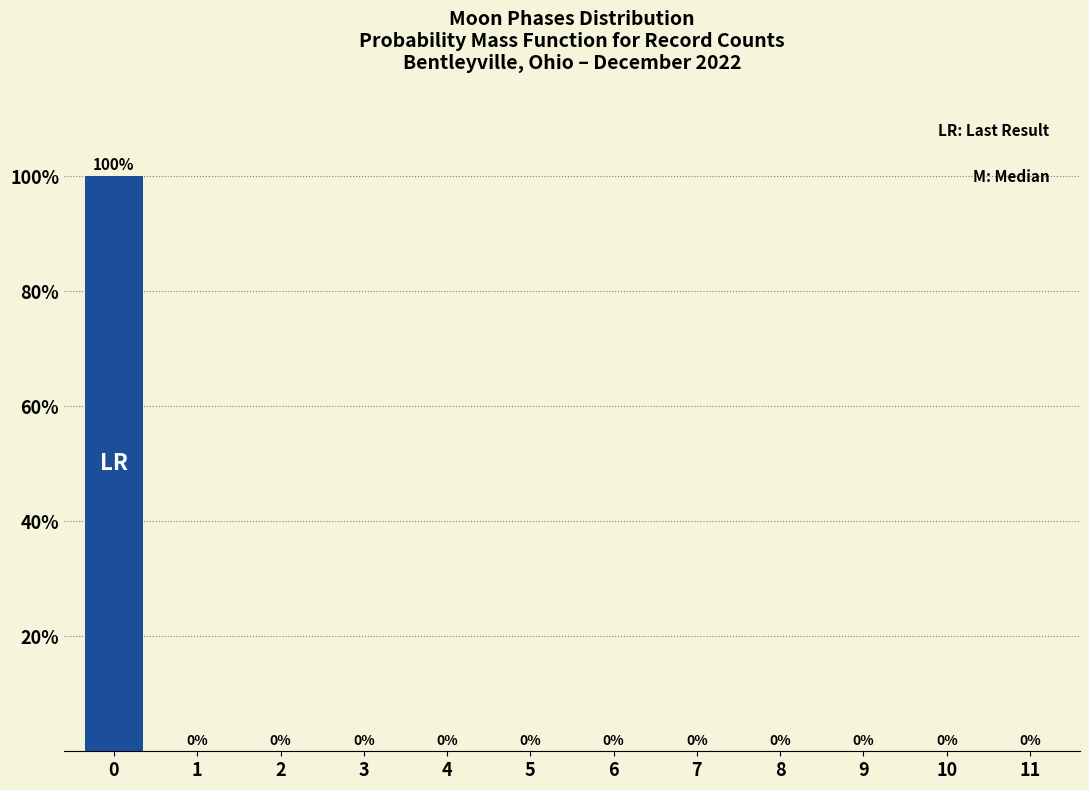

Reading left to right, list all the values displayed in this chart.

0=100	1=0	2=0	3=0	4=0	5=0	6=0	7=0	8=0	9=0	10=0	11=0